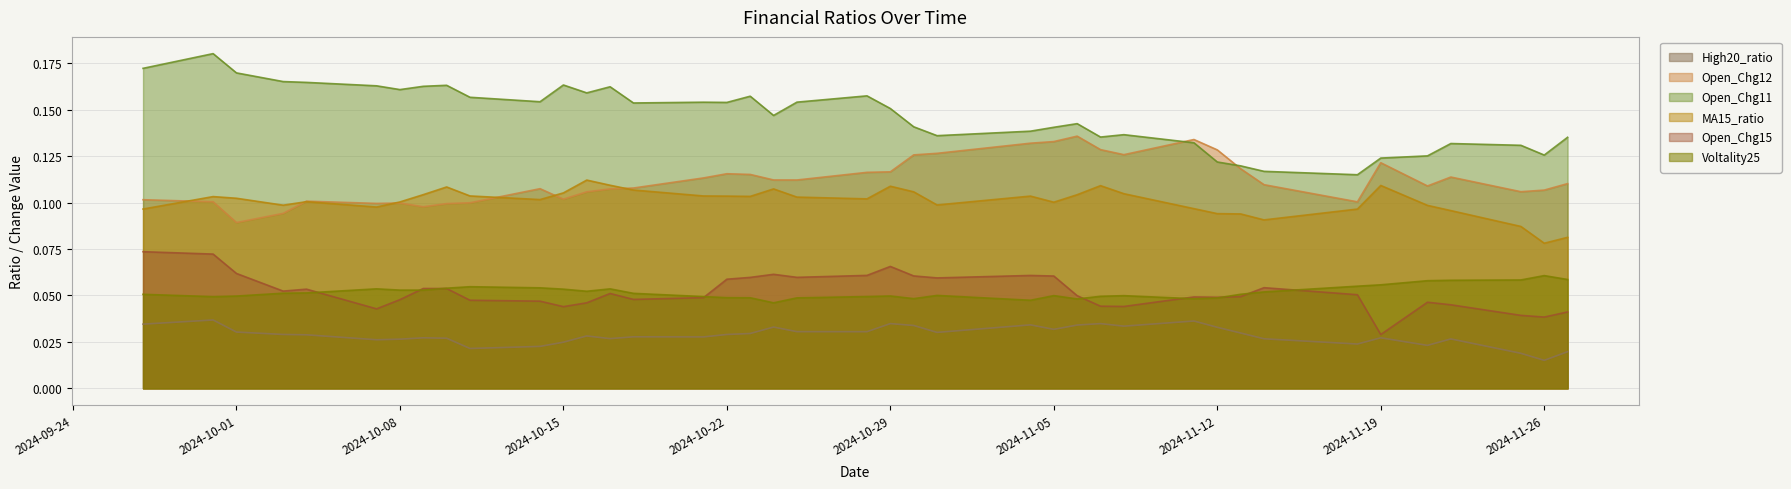

Reading left to right, what are all the values shown in this chart?

High20_ratio: 2024-09-27=0.0	2024-09-30=0.0	2024-10-01=0.0	2024-10-03=0.0	2024-10-04=0.0	2024-10-07=0.0	2024-10-08=0.0	2024-10-09=0.0	2024-10-10=0.0	2024-10-11=0.0	2024-10-14=0.0	2024-10-15=0.0	2024-10-16=0.0	2024-10-17=0.0	2024-10-18=0.0	2024-10-21=0.0	2024-10-22=0.0	2024-10-23=0.0	2024-10-24=0.0	2024-10-25=0.0	2024-10-28=0.0	2024-10-29=0.0	2024-10-30=0.0	2024-10-31=0.0	2024-11-04=0.0	2024-11-05=0.0	2024-11-06=0.0	2024-11-07=0.0	2024-11-08=0.0	2024-11-11=0.0	2024-11-12=0.0	2024-11-13=0.0	2024-11-14=0.0	2024-11-18=0.0	2024-11-19=0.0	2024-11-21=0.0	2024-11-22=0.0	2024-11-25=0.0	2024-11-26=0.0	2024-11-27=0.0
Open_Chg12: 2024-09-27=0.1	2024-09-30=0.1	2024-10-01=0.1	2024-10-03=0.1	2024-10-04=0.1	2024-10-07=0.1	2024-10-08=0.1	2024-10-09=0.1	2024-10-10=0.1	2024-10-11=0.1	2024-10-14=0.1	2024-10-15=0.1	2024-10-16=0.1	2024-10-17=0.1	2024-10-18=0.1	2024-10-21=0.1	2024-10-22=0.1	2024-10-23=0.1	2024-10-24=0.1	2024-10-25=0.1	2024-10-28=0.1	2024-10-29=0.1	2024-10-30=0.1	2024-10-31=0.1	2024-11-04=0.1	2024-11-05=0.1	2024-11-06=0.1	2024-11-07=0.1	2024-11-08=0.1	2024-11-11=0.1	2024-11-12=0.1	2024-11-13=0.1	2024-11-14=0.1	2024-11-18=0.1	2024-11-19=0.1	2024-11-21=0.1	2024-11-22=0.1	2024-11-25=0.1	2024-11-26=0.1	2024-11-27=0.1
Open_Chg11: 2024-09-27=0.2	2024-09-30=0.2	2024-10-01=0.2	2024-10-03=0.2	2024-10-04=0.2	2024-10-07=0.2	2024-10-08=0.2	2024-10-09=0.2	2024-10-10=0.2	2024-10-11=0.2	2024-10-14=0.2	2024-10-15=0.2	2024-10-16=0.2	2024-10-17=0.2	2024-10-18=0.2	2024-10-21=0.2	2024-10-22=0.2	2024-10-23=0.2	2024-10-24=0.1	2024-10-25=0.2	2024-10-28=0.2	2024-10-29=0.2	2024-10-30=0.1	2024-10-31=0.1	2024-11-04=0.1	2024-11-05=0.1	2024-11-06=0.1	2024-11-07=0.1	2024-11-08=0.1	2024-11-11=0.1	2024-11-12=0.1	2024-11-13=0.1	2024-11-14=0.1	2024-11-18=0.1	2024-11-19=0.1	2024-11-21=0.1	2024-11-22=0.1	2024-11-25=0.1	2024-11-26=0.1	2024-11-27=0.1
MA15_ratio: 2024-09-27=0.1	2024-09-30=0.1	2024-10-01=0.1	2024-10-03=0.1	2024-10-04=0.1	2024-10-07=0.1	2024-10-08=0.1	2024-10-09=0.1	2024-10-10=0.1	2024-10-11=0.1	2024-10-14=0.1	2024-10-15=0.1	2024-10-16=0.1	2024-10-17=0.1	2024-10-18=0.1	2024-10-21=0.1	2024-10-22=0.1	2024-10-23=0.1	2024-10-24=0.1	2024-10-25=0.1	2024-10-28=0.1	2024-10-29=0.1	2024-10-30=0.1	2024-10-31=0.1	2024-11-04=0.1	2024-11-05=0.1	2024-11-06=0.1	2024-11-07=0.1	2024-11-08=0.1	2024-11-11=0.1	2024-11-12=0.1	2024-11-13=0.1	2024-11-14=0.1	2024-11-18=0.1	2024-11-19=0.1	2024-11-21=0.1	2024-11-22=0.1	2024-11-25=0.1	2024-11-26=0.1	2024-11-27=0.1
Open_Chg15: 2024-09-27=0.1	2024-09-30=0.1	2024-10-01=0.1	2024-10-03=0.1	2024-10-04=0.1	2024-10-07=0.0	2024-10-08=0.0	2024-10-09=0.1	2024-10-10=0.1	2024-10-11=0.0	2024-10-14=0.0	2024-10-15=0.0	2024-10-16=0.0	2024-10-17=0.1	2024-10-18=0.0	2024-10-21=0.0	2024-10-22=0.1	2024-10-23=0.1	2024-10-24=0.1	2024-10-25=0.1	2024-10-28=0.1	2024-10-29=0.1	2024-10-30=0.1	2024-10-31=0.1	2024-11-04=0.1	2024-11-05=0.1	2024-11-06=0.0	2024-11-07=0.0	2024-11-08=0.0	2024-11-11=0.0	2024-11-12=0.0	2024-11-13=0.0	2024-11-14=0.1	2024-11-18=0.1	2024-11-19=0.0	2024-11-21=0.0	2024-11-22=0.0	2024-11-25=0.0	2024-11-26=0.0	2024-11-27=0.0
Voltality25: 2024-09-27=0.1	2024-09-30=0.0	2024-10-01=0.0	2024-10-03=0.1	2024-10-04=0.1	2024-10-07=0.1	2024-10-08=0.1	2024-10-09=0.1	2024-10-10=0.1	2024-10-11=0.1	2024-10-14=0.1	2024-10-15=0.1	2024-10-16=0.1	2024-10-17=0.1	2024-10-18=0.1	2024-10-21=0.0	2024-10-22=0.0	2024-10-23=0.0	2024-10-24=0.0	2024-10-25=0.0	2024-10-28=0.0	2024-10-29=0.0	2024-10-30=0.0	2024-10-31=0.1	2024-11-04=0.0	2024-11-05=0.0	2024-11-06=0.0	2024-11-07=0.0	2024-11-08=0.0	2024-11-11=0.0	2024-11-12=0.0	2024-11-13=0.1	2024-11-14=0.1	2024-11-18=0.1	2024-11-19=0.1	2024-11-21=0.1	2024-11-22=0.1	2024-11-25=0.1	2024-11-26=0.1	2024-11-27=0.1